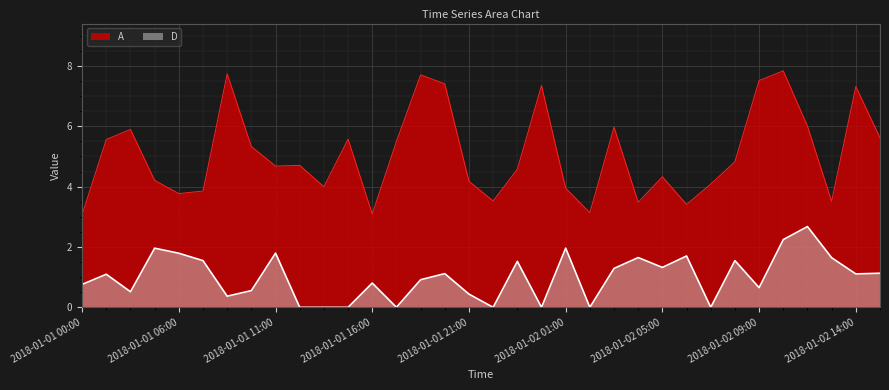

Between 2018-01-01 04:00 and 2018-01-01 03:00, which is larger?

2018-01-01 03:00